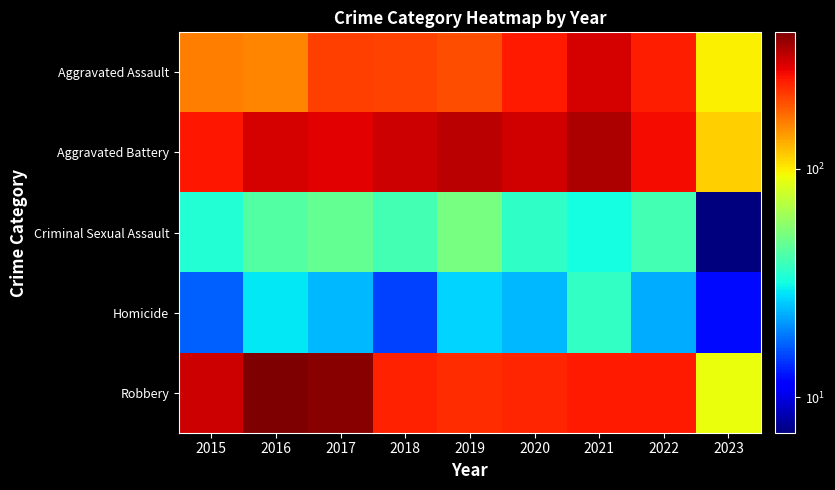

Between 2015 and 2022, which is larger?

2022